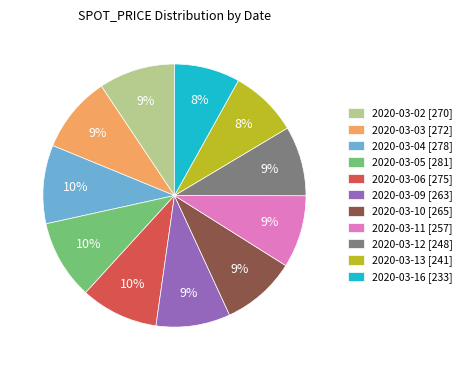

Approximately how many times larger is the value at 2020-03-06 compared to 2020-03-16?

1.2